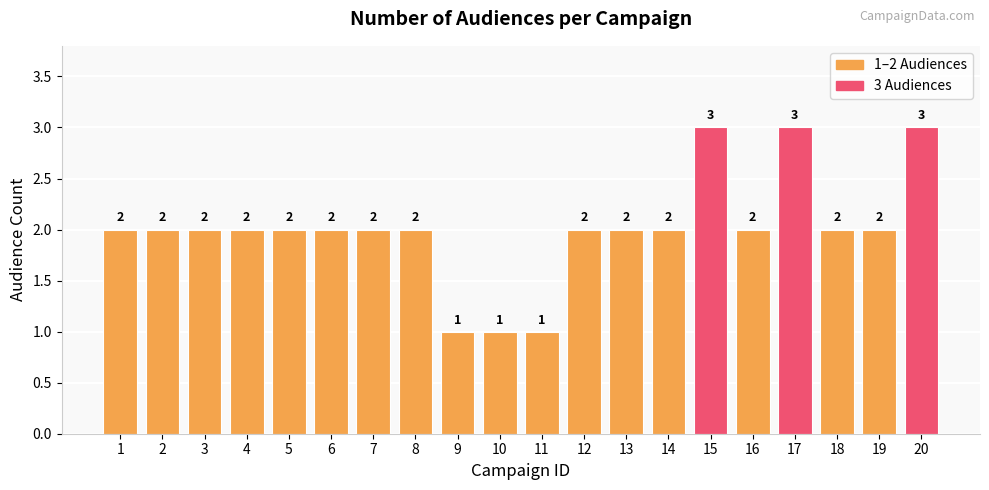

What is the difference between the values at 20 and 10?

2